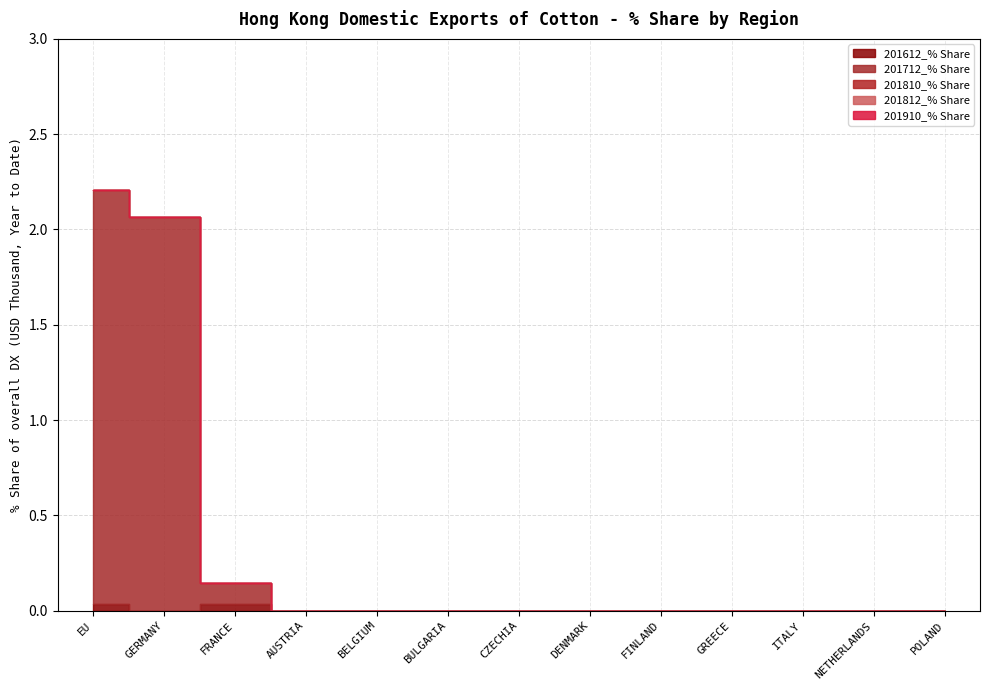

At how many categories does at least one series exceed 1?

2